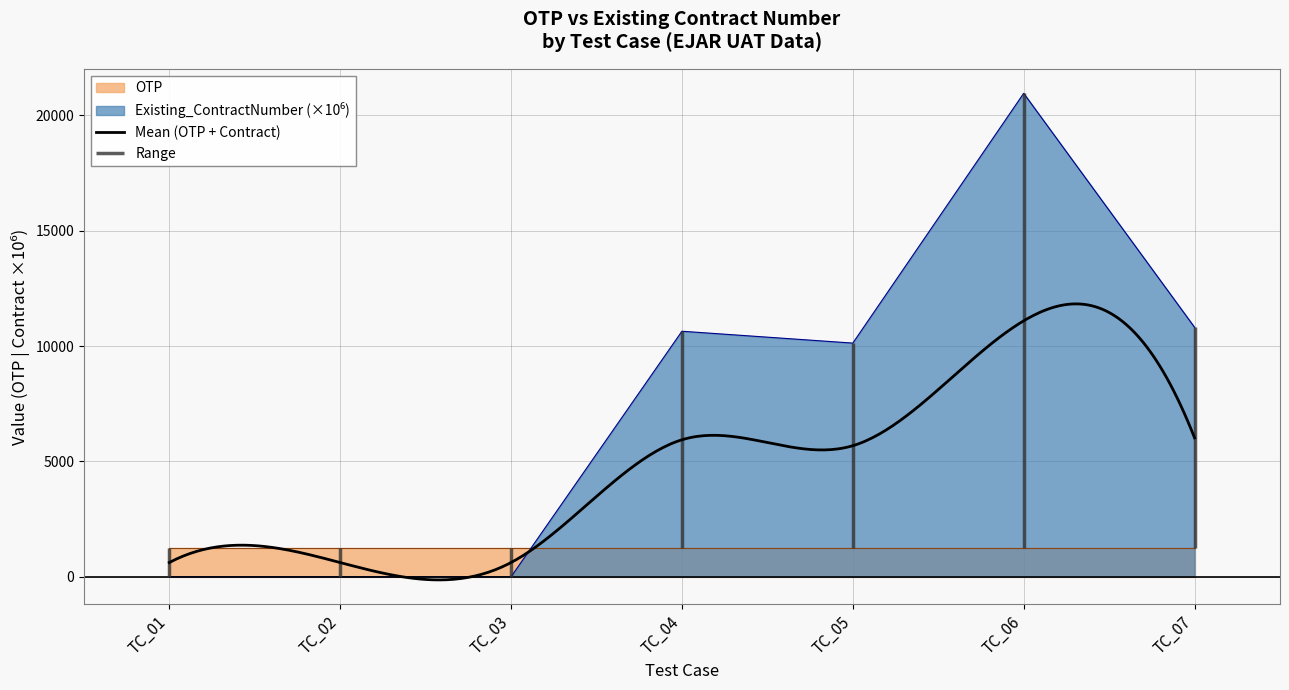

How many points are higher than both their immediate neighbors (excluding endpoints)?

2